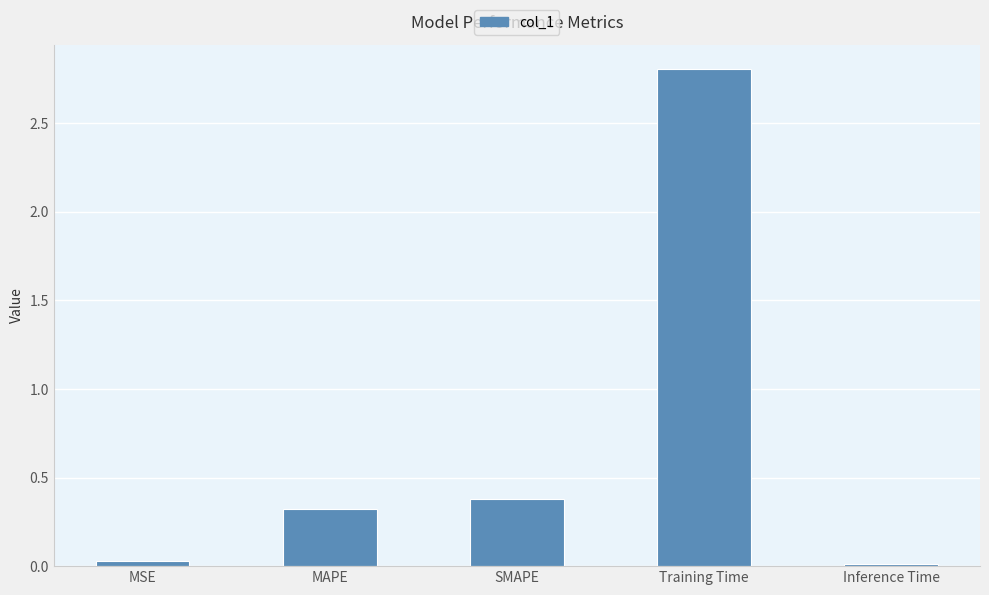

What is the label of the 3rd bar from the right?

SMAPE